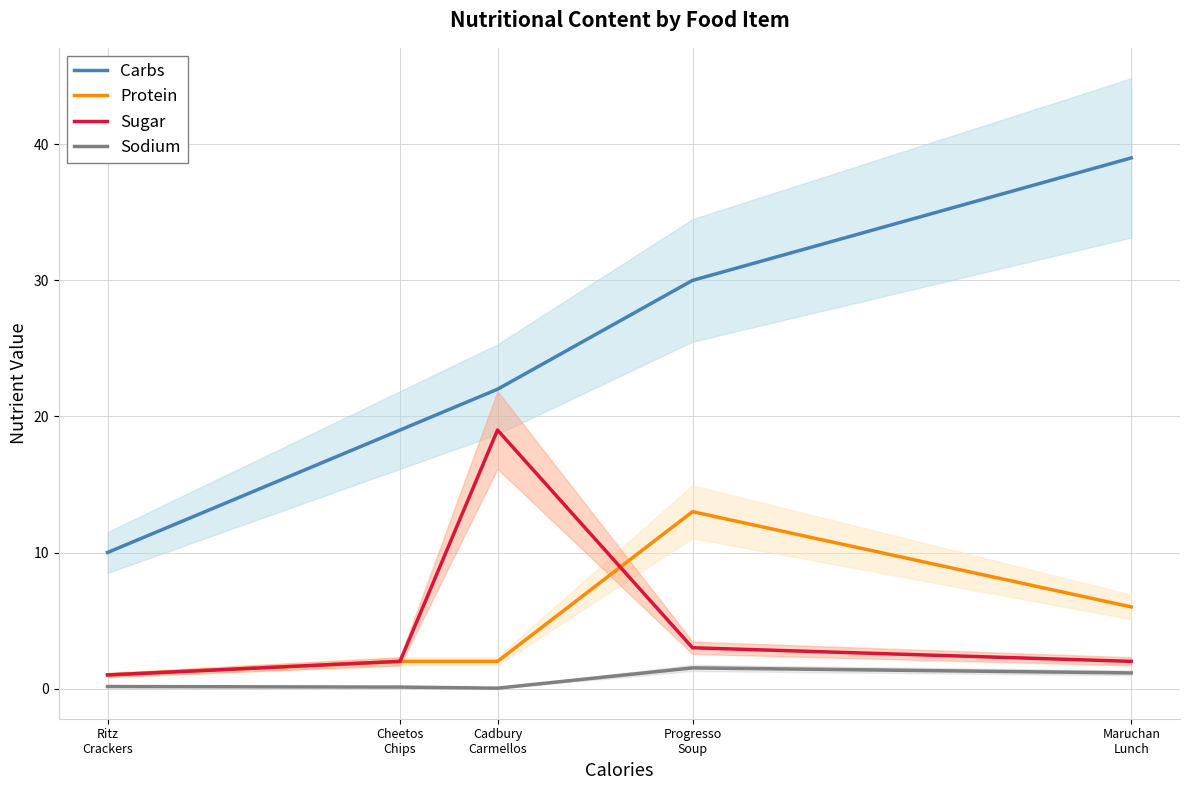

What is the average value of the Carbs series?

24.0